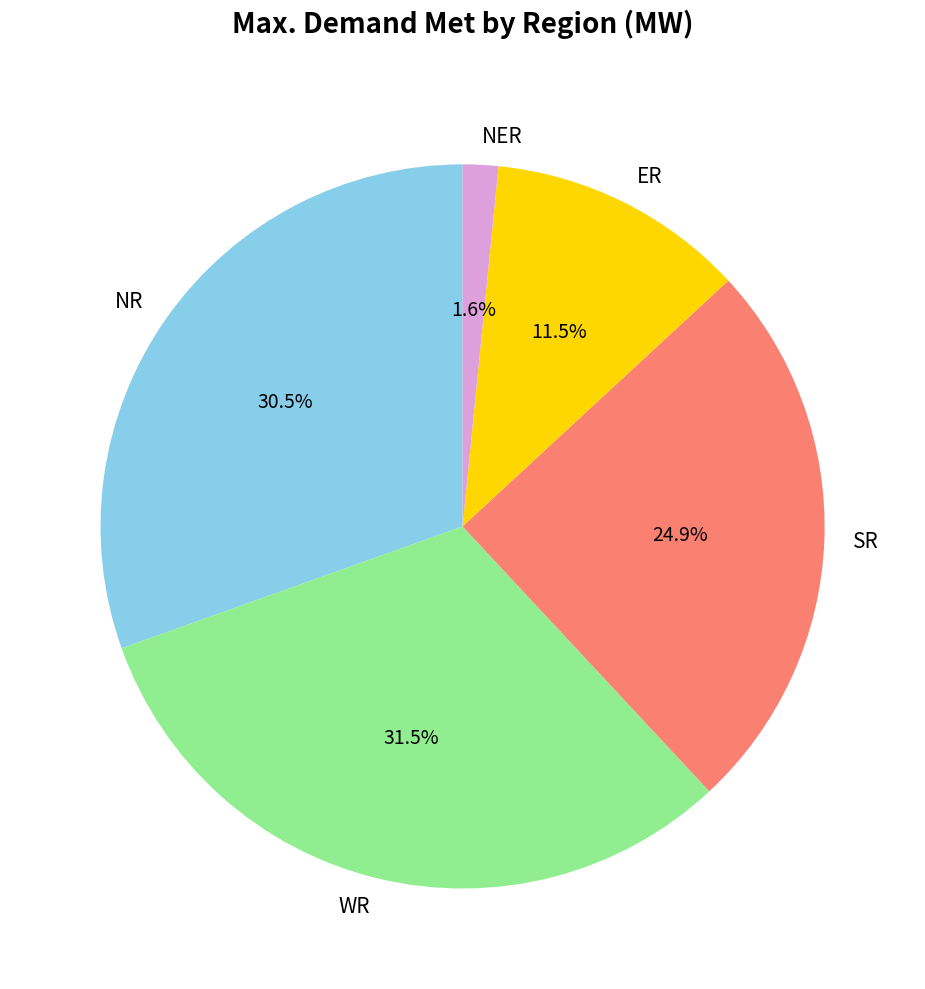

Which slice is the largest?

WR